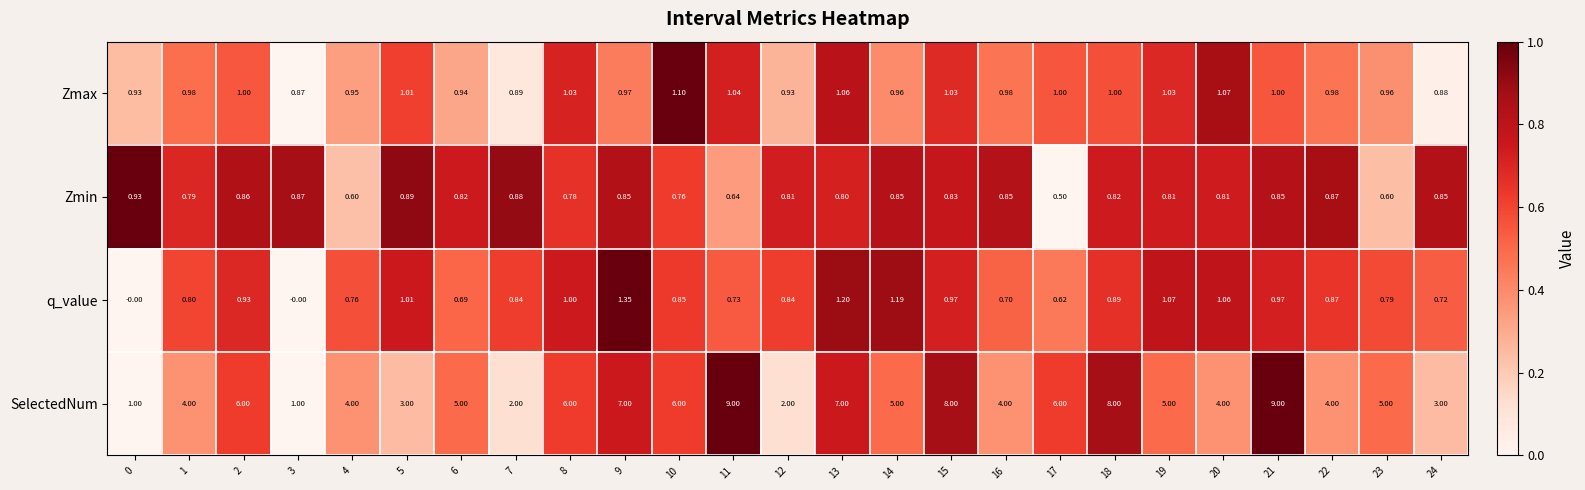

Which series has the largest range (max minus min)?

SelectedNum